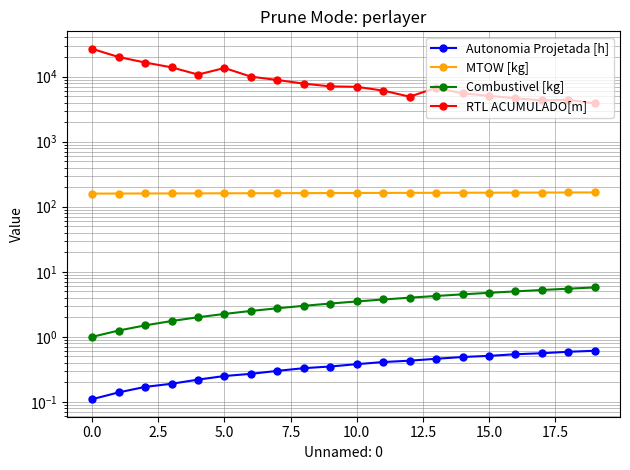

What is the value of the RTL ACUMULADO[m] point at the 1st from the left?

26722.2